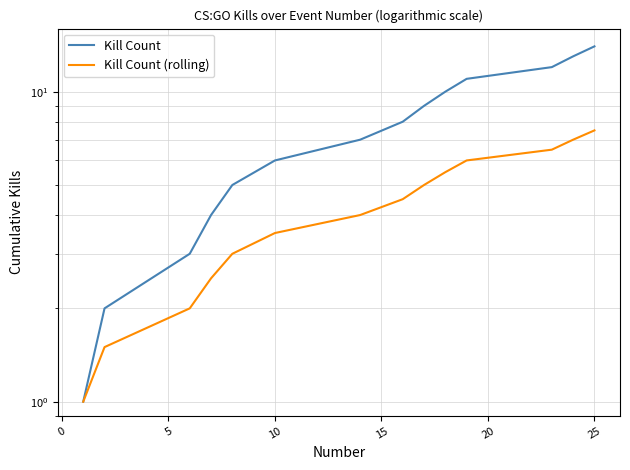

Is the value of Kill Count at 8 greater than the value of Kill Count (rolling) at −5?

Yes